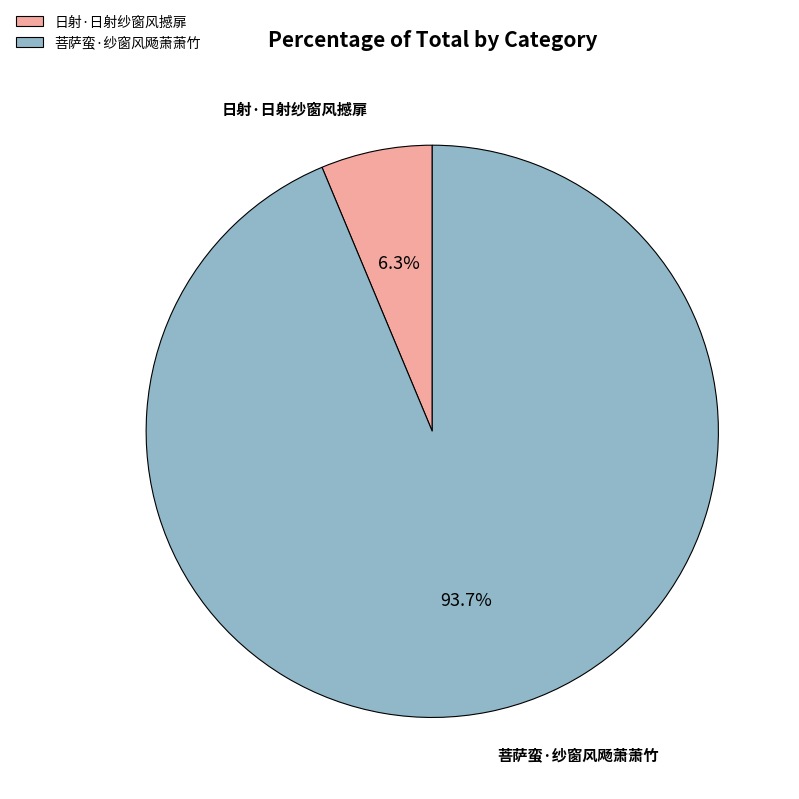

How many segments does this pie chart have?

2